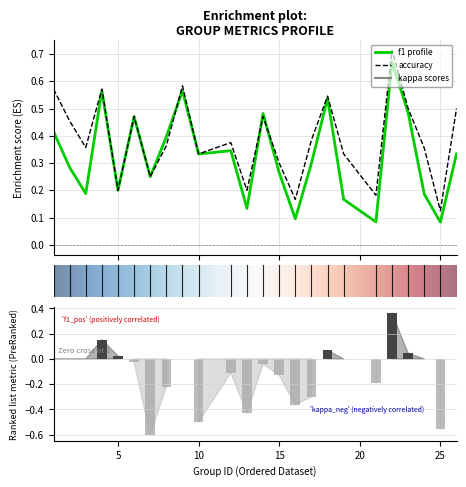

Does the chart contain stacked bars?

No